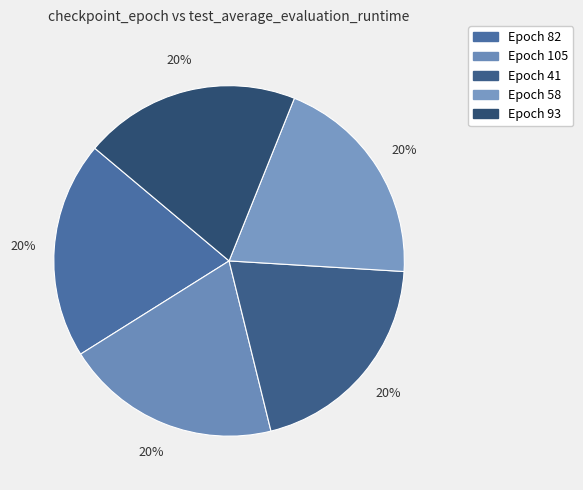

How many segments does this pie chart have?

5